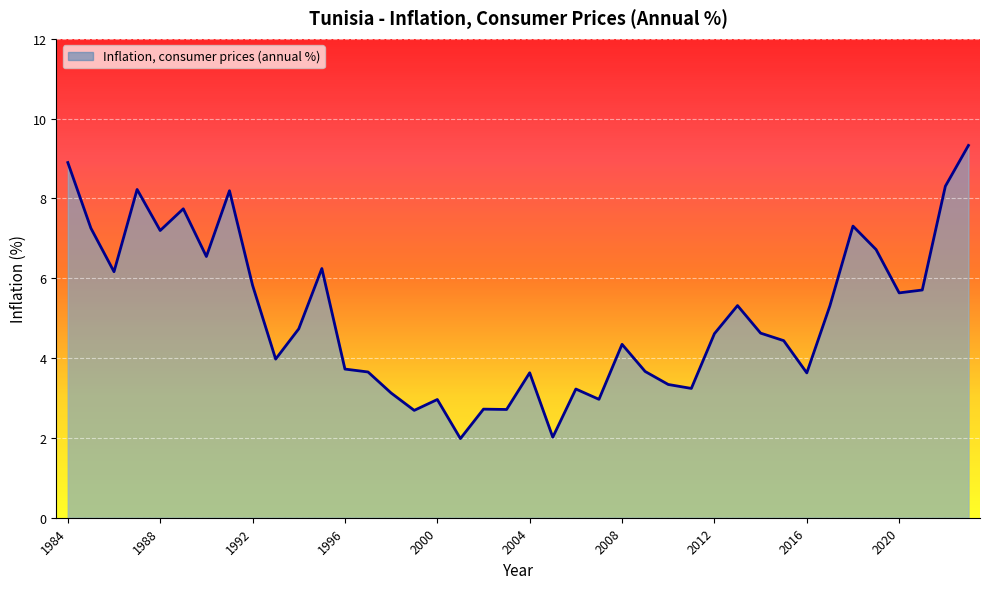

What is the difference between the maximum and minimum values?

7.3